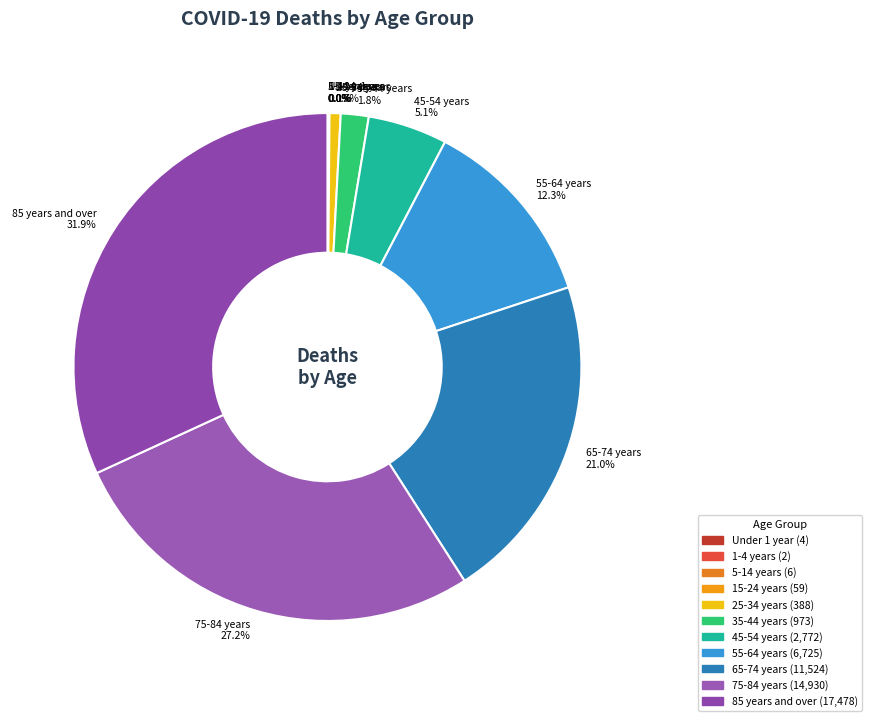

Does 75-84 years 27.2% account for over 50% of the chart?

No